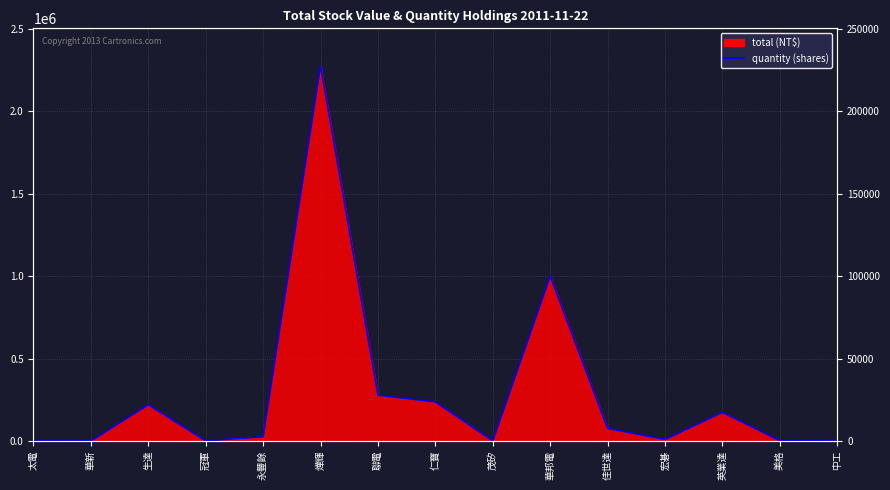

Between 茂矽 and 宏碁, which is larger?

宏碁